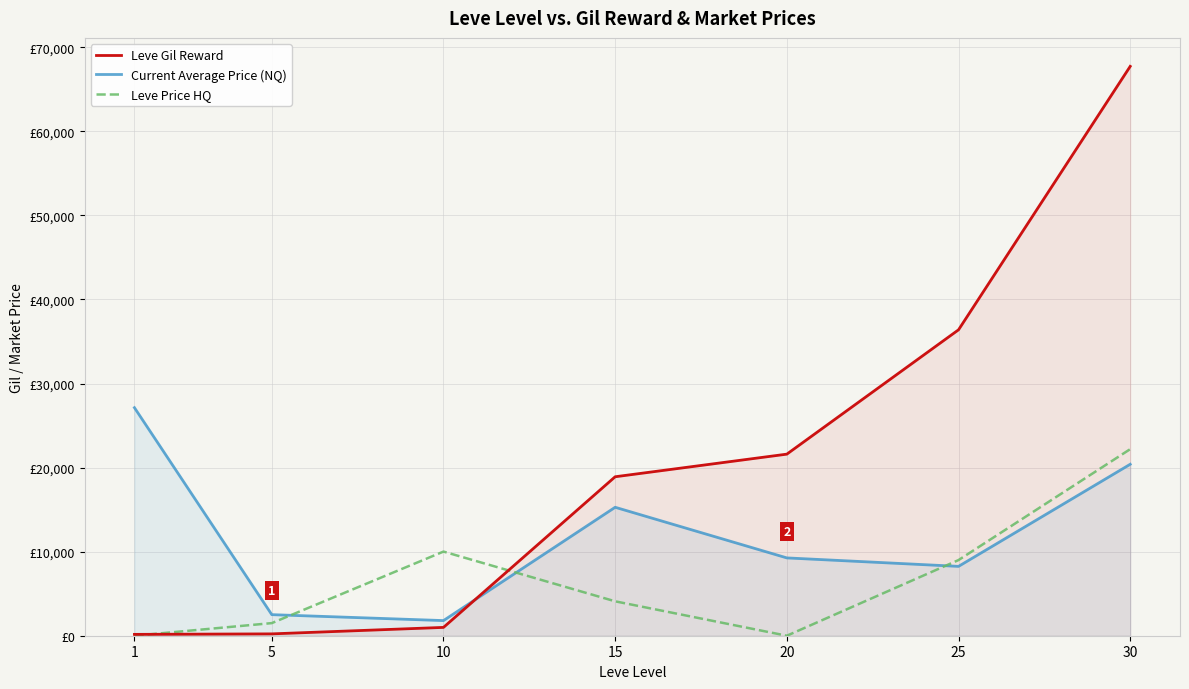

Is it true that Current Average Price (NQ) equals 27128 at 1?

True